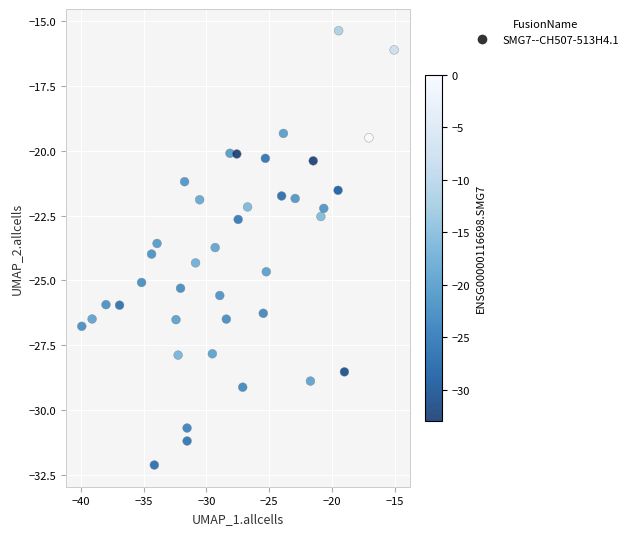

What is the range of Y values (max minus min)?

16.8